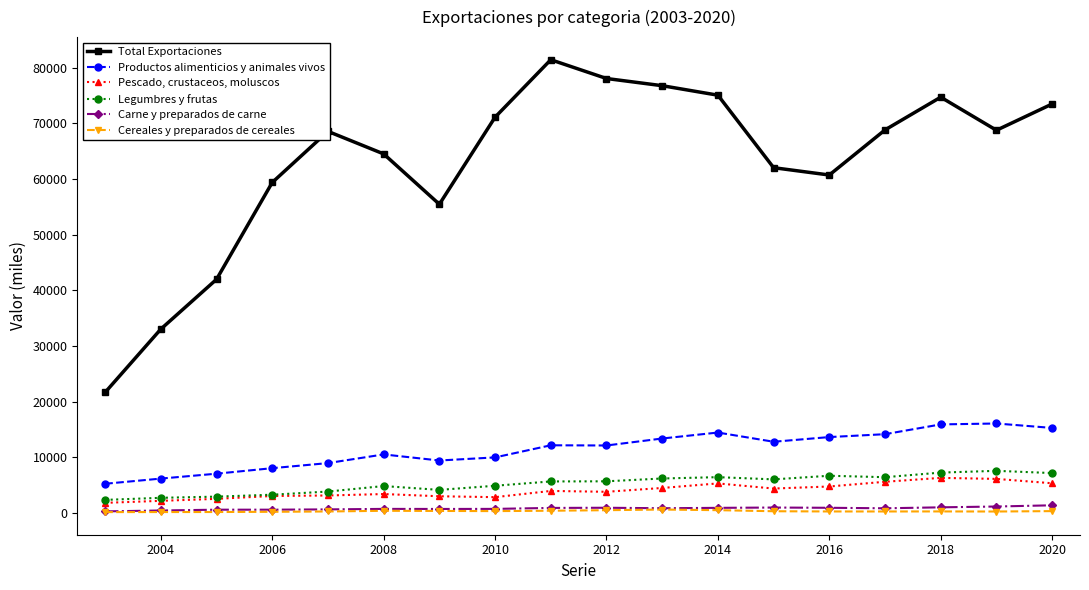

What is the average value of the Legumbres y frutas series?

5210